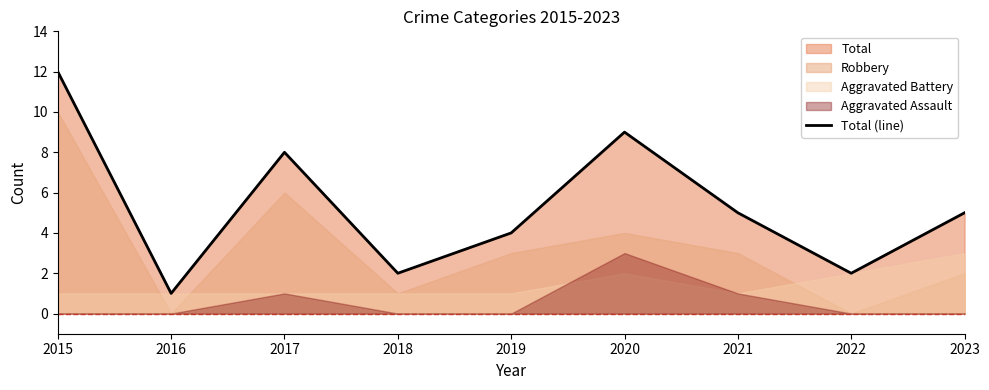

What is the average value?

5